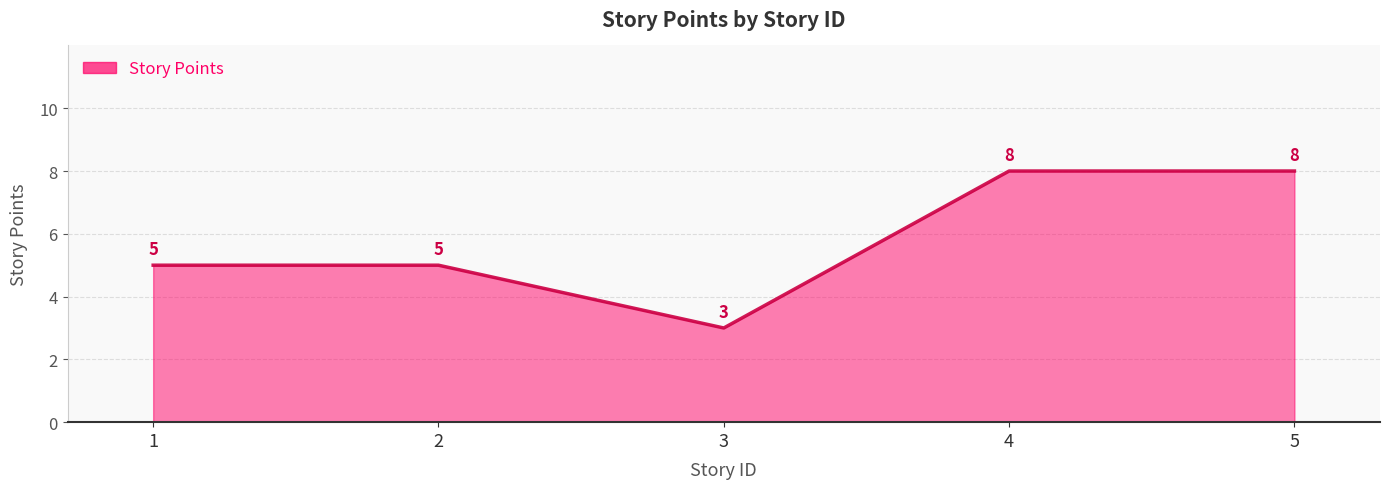

What is the difference between the maximum and minimum values?

5